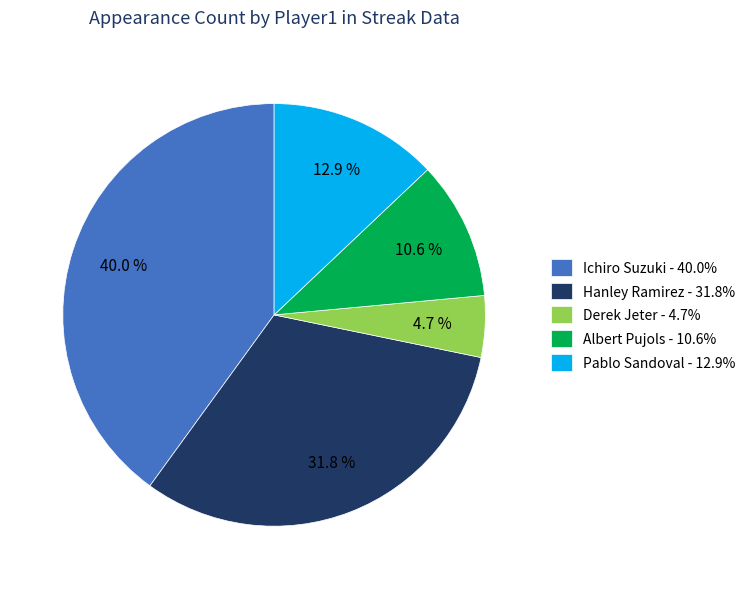

To the nearest percent, what percentage of the pie is Ichiro Suzuki?

40%